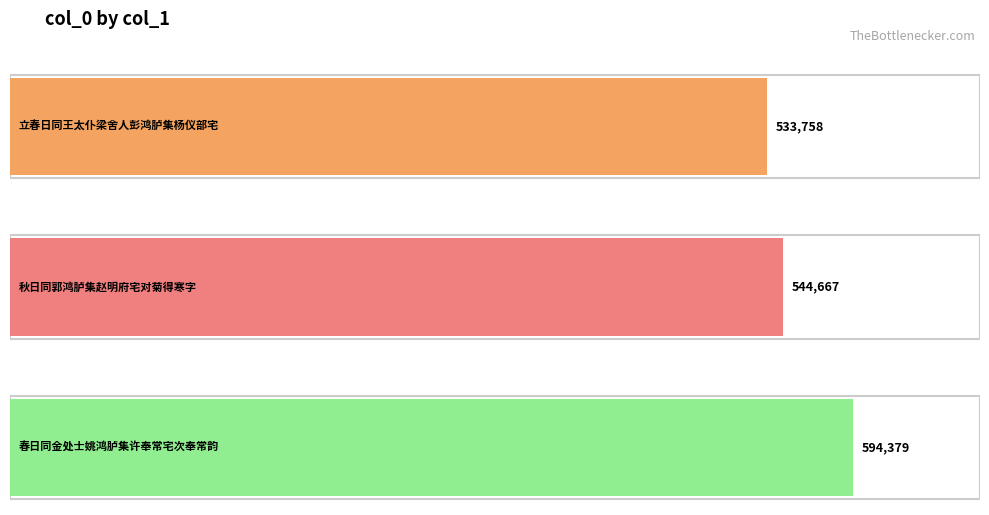

What is the approximate value at 秋日同郭鸿胪集赵明府宅对菊得寒字, to the nearest 50?

544650